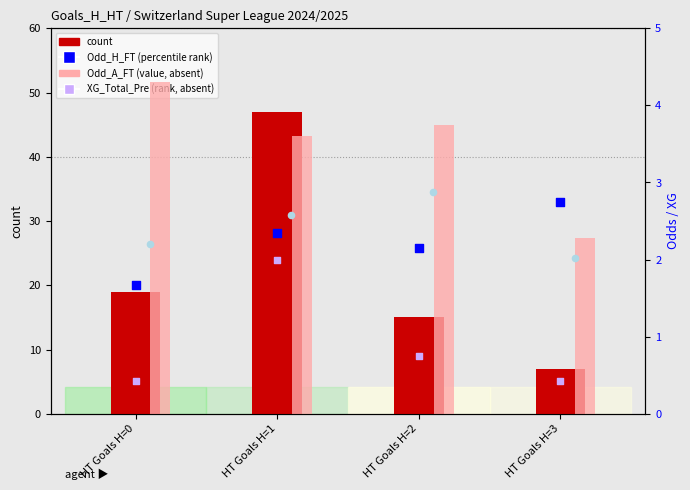

Which series has the widest spread of Y values?

count